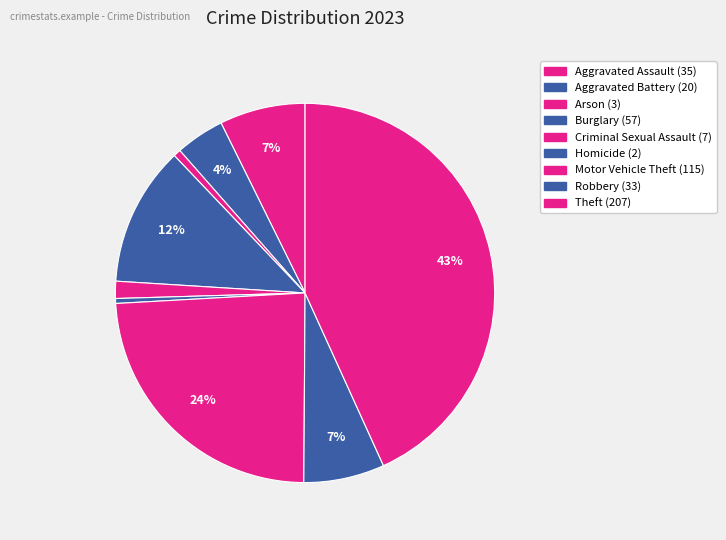

Count the number of slices in the pie.

9